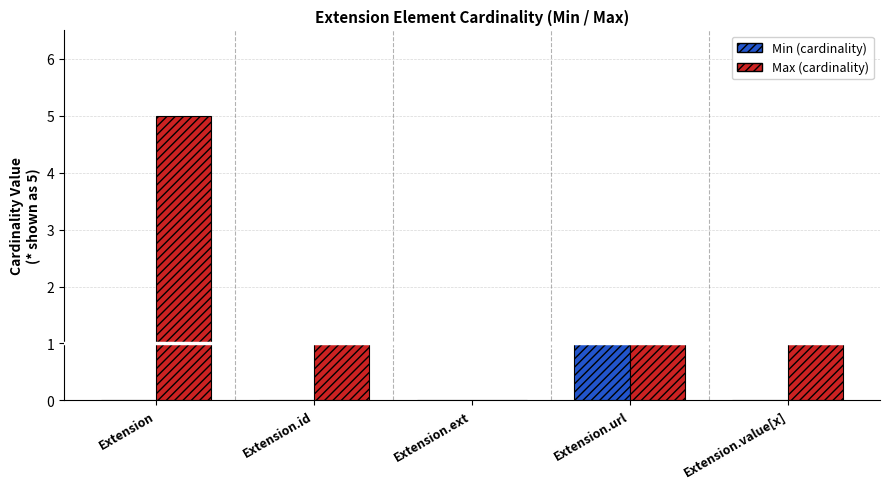

What is the greatest value displayed?

5